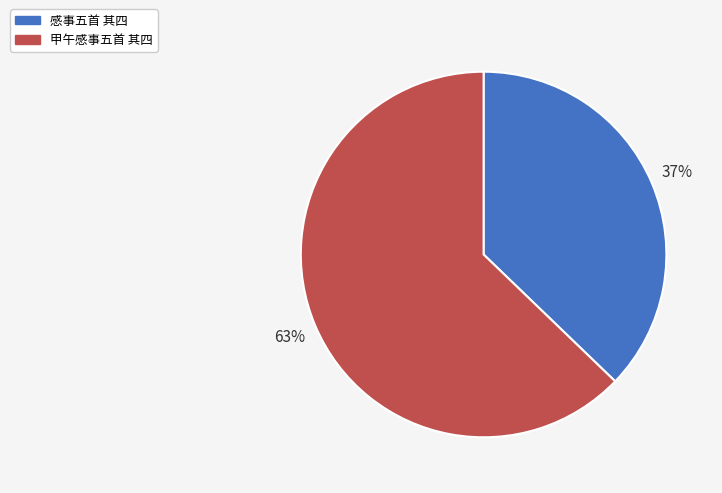

Is it true that 甲午感事五首 其四 is 48% of the pie?

False